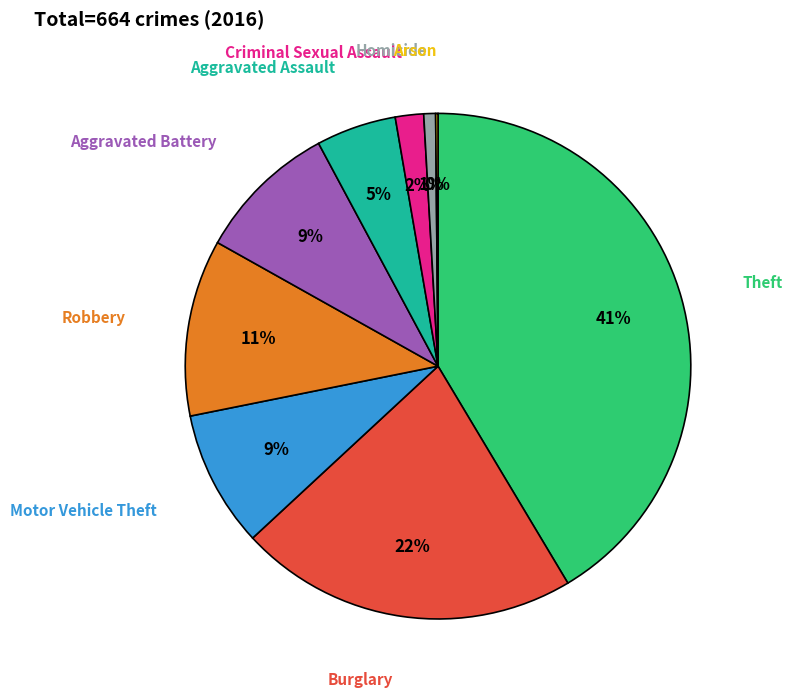

Which has a higher value, Motor Vehicle Theft or Burglary?

Burglary